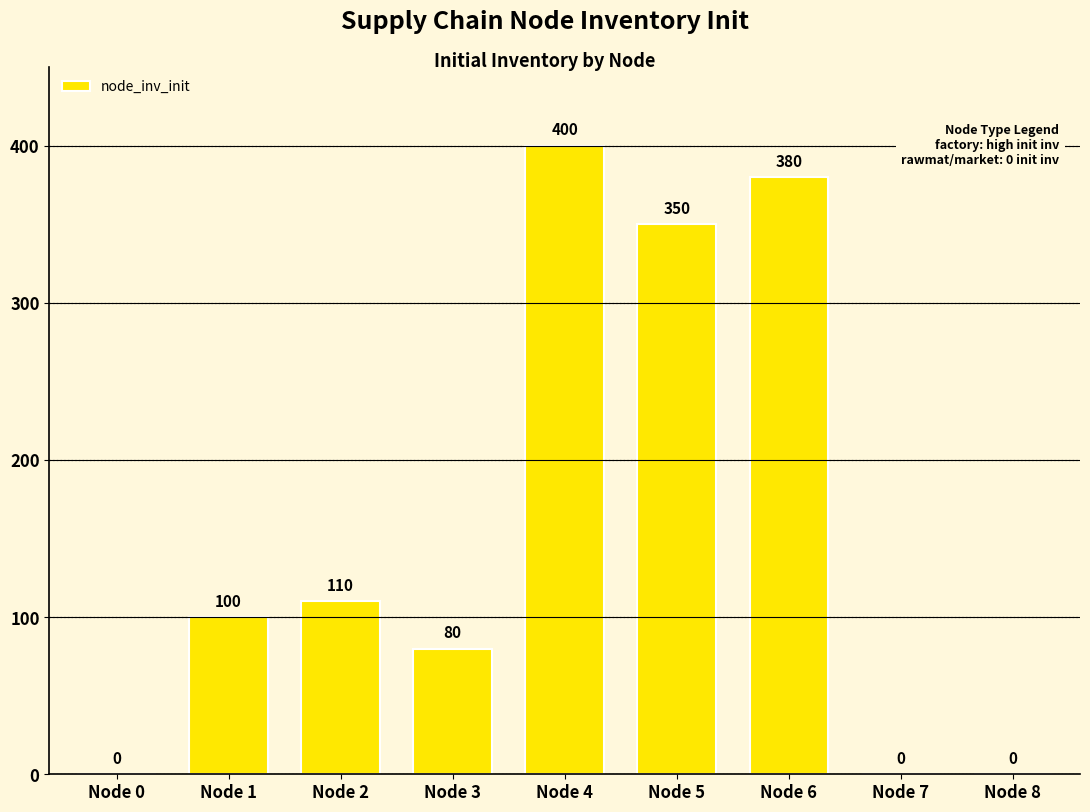

Which label corresponds to the largest value in the chart?

Node 4